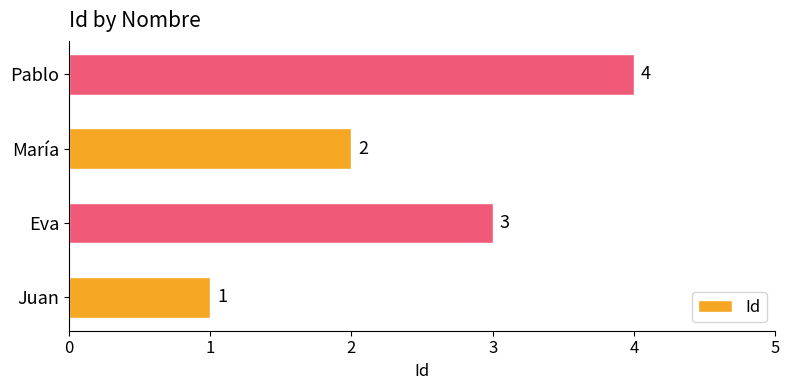

True or false: the data shows 1 at María.

False